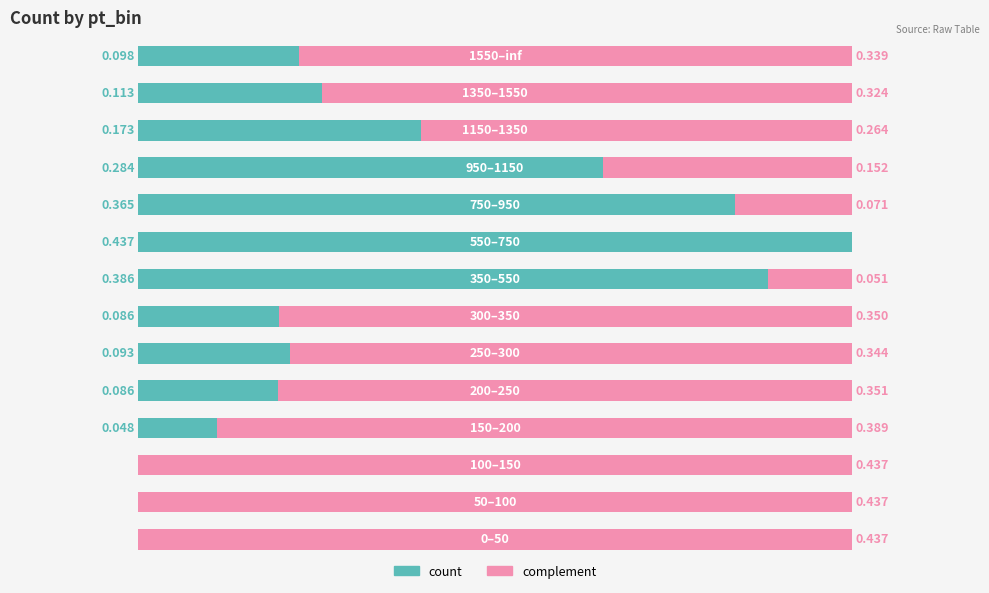

What is the difference between the maximum and second lowest values in the complement series?

0.4